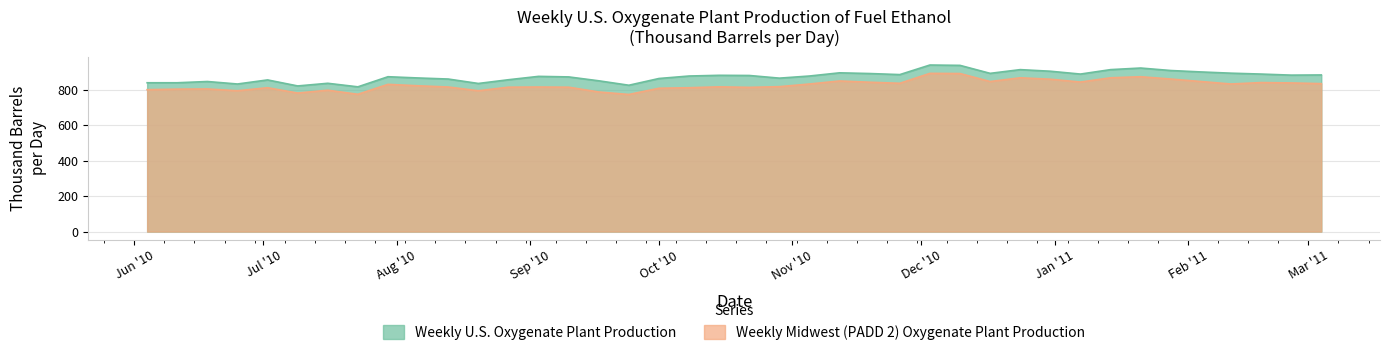

What is the label of the 27th point from the right?

2010-09-03